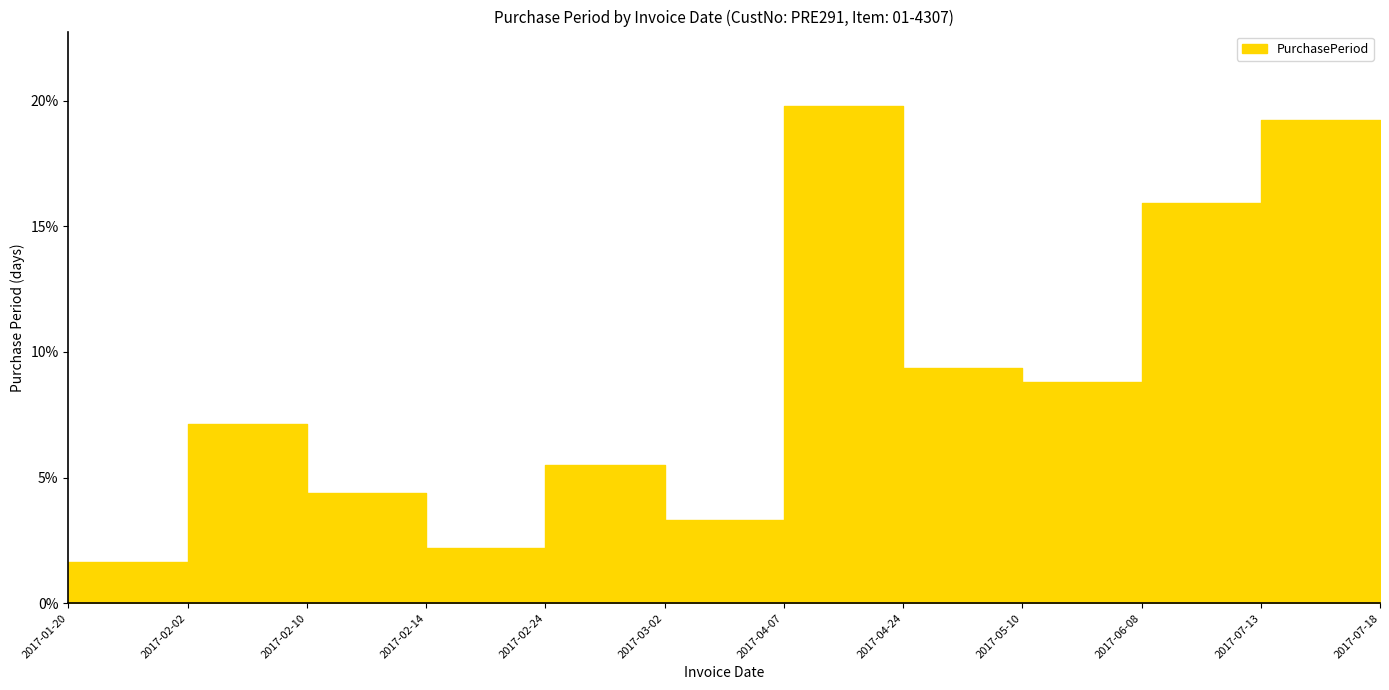

What is the minimum value shown in the chart?

1.6